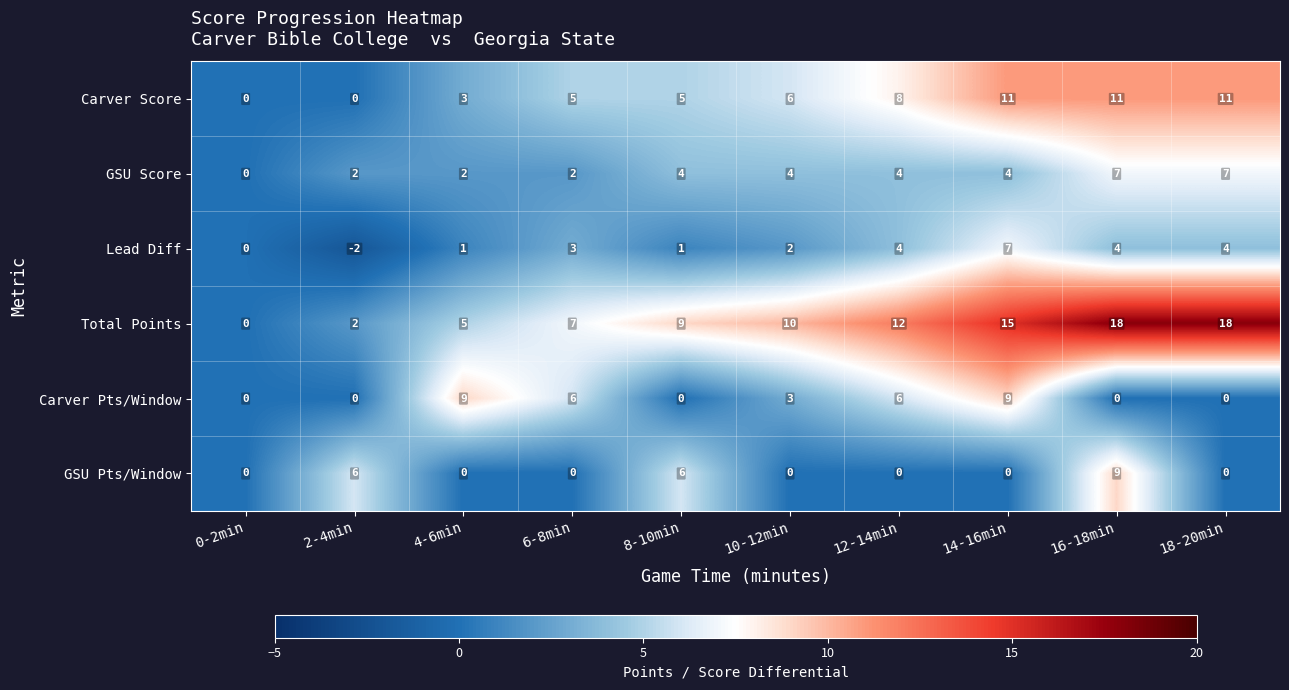

Which series has the largest range (max minus min)?

Total Points